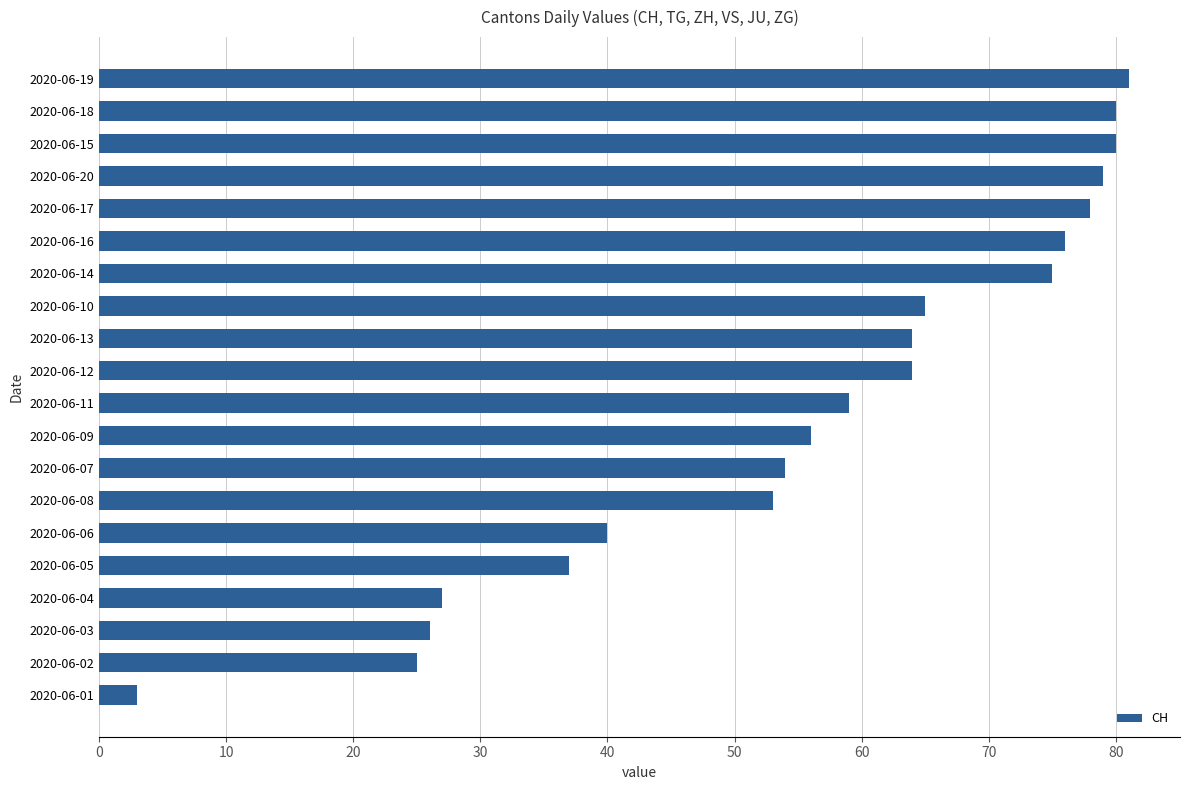

Where is the data nearest to the value 42?

2020-06-06